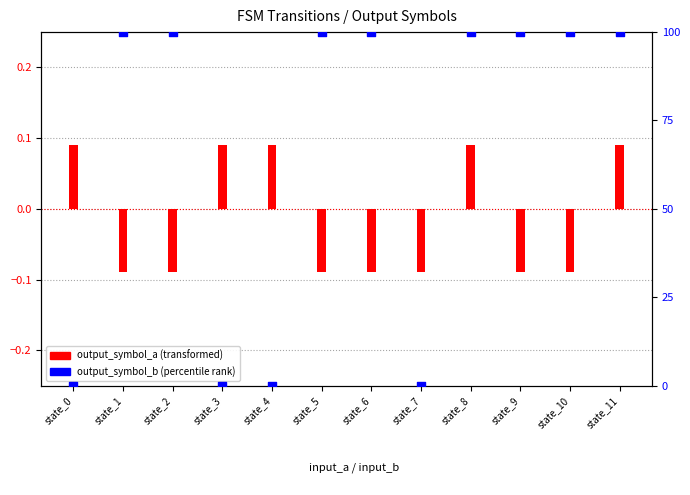

Which series has the widest spread of Y values?

output_symbol_b